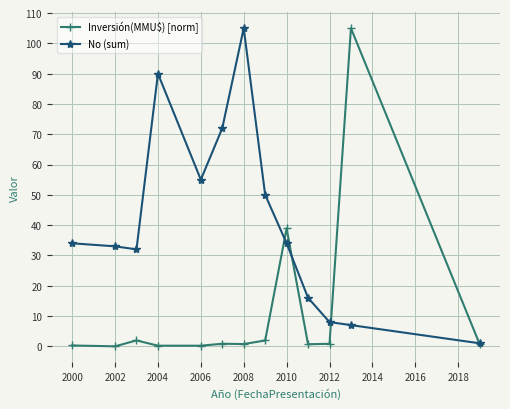

True or false: Inversión(MMU$) [norm] has more than 2 points higher than both neighbors.

True